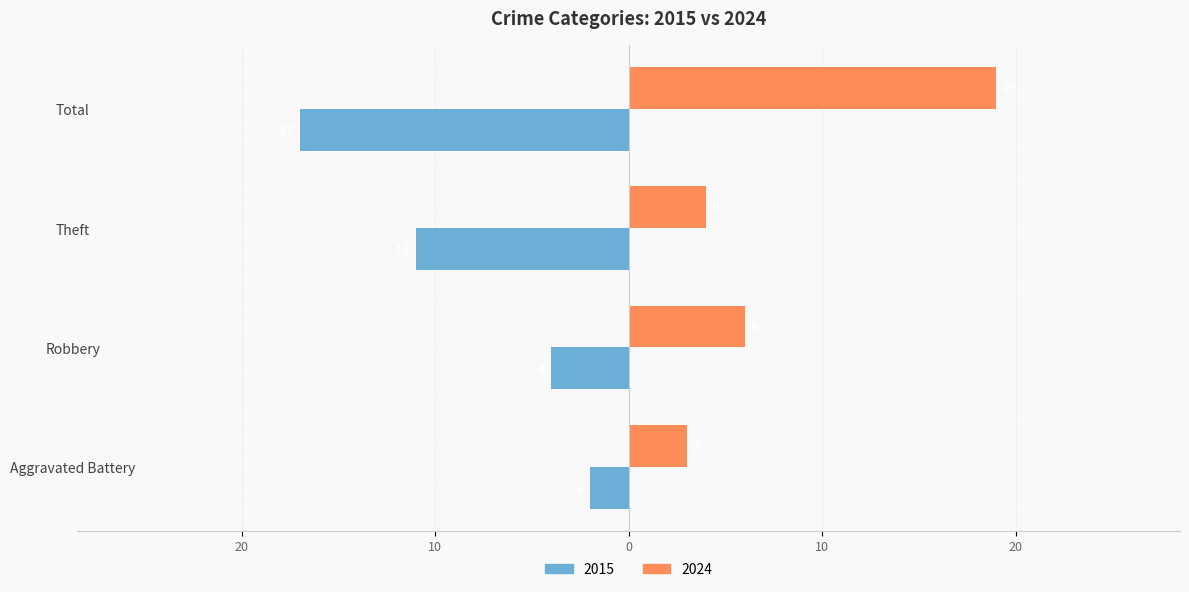

Reading left to right, list all the values displayed in this chart.

2015: Aggravated Battery=-2	Robbery=-4	Theft=-11	Total=-17
2024: Aggravated Battery=3	Robbery=6	Theft=4	Total=19